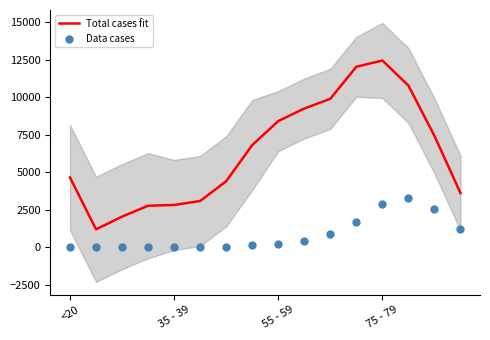

At which label does Total cases fit reach its peak?

75 - 79